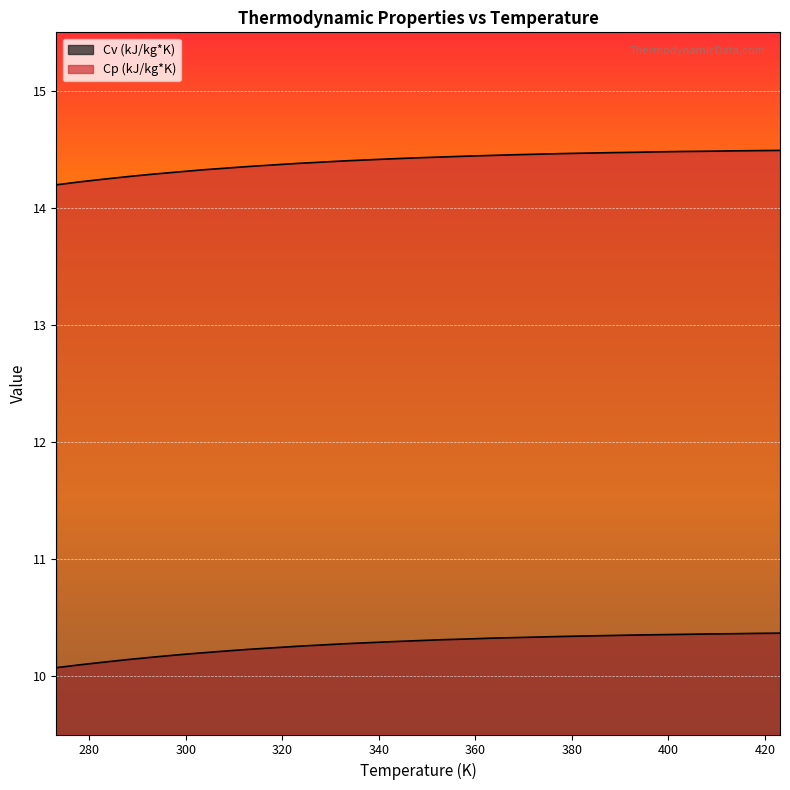

True or false: Cp (kJ/kg*K) has a value of 14.5 at 383.16.

True